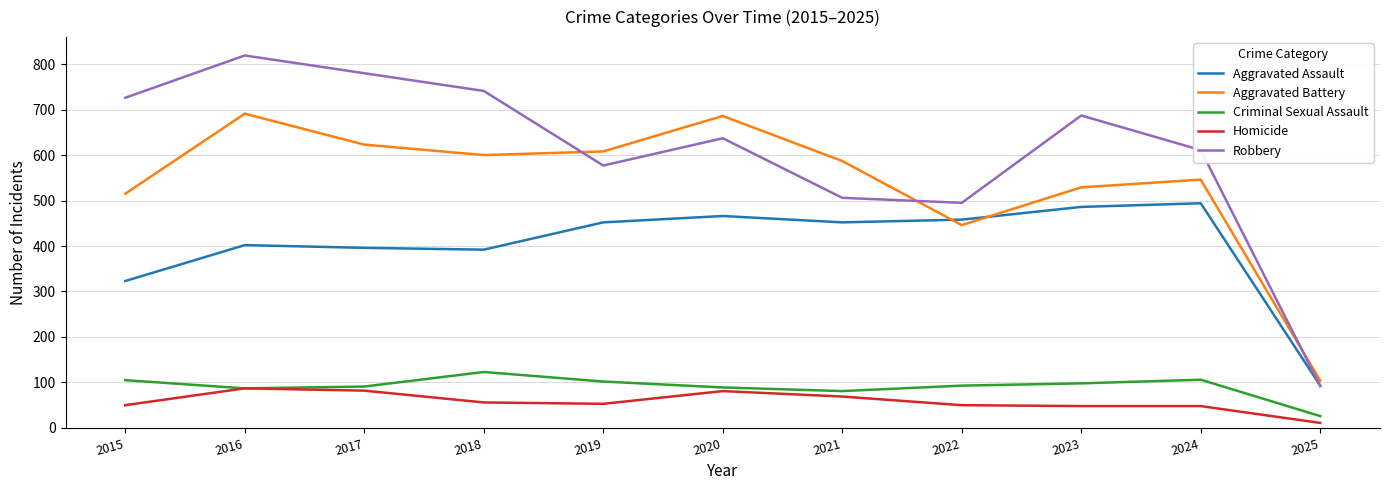

What are all the series names shown in the legend?

Aggravated Assault, Aggravated Battery, Criminal Sexual Assault, Homicide, Robbery